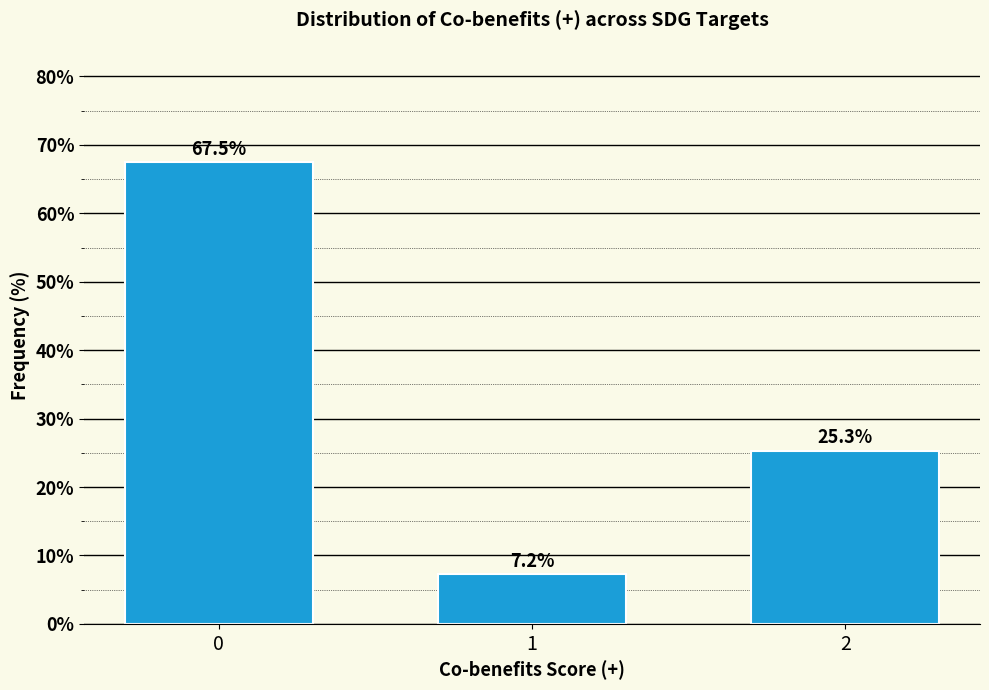

Reading right to left, list all the values displayed in this chart.

25.3	7.2	67.5